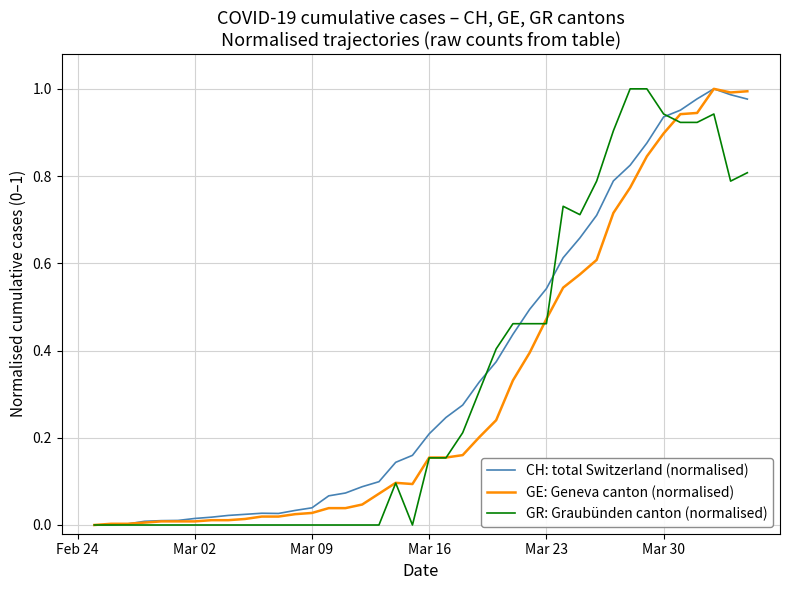

Does the chart have visible grid lines?

Yes